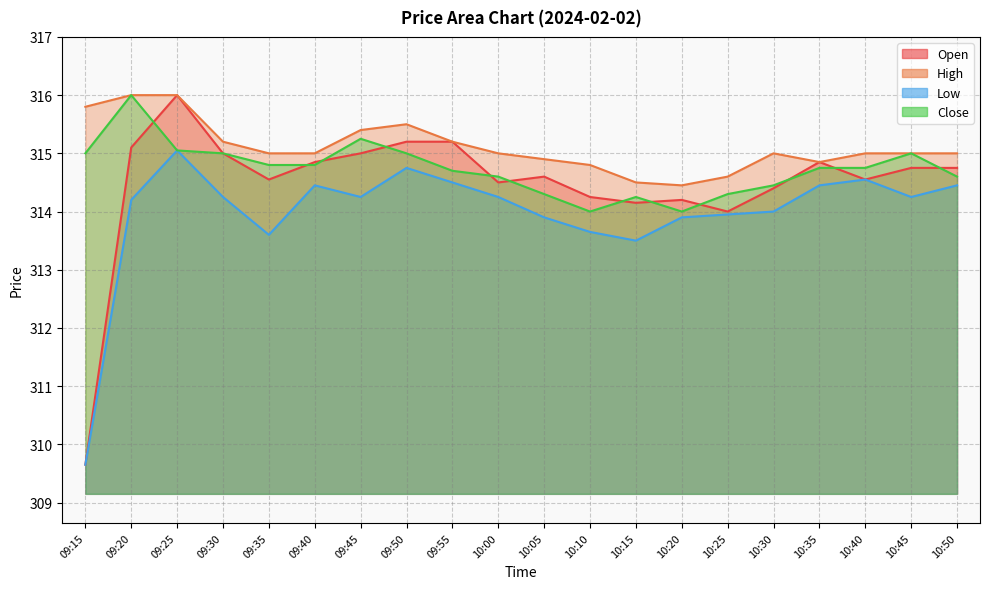

What is the label of the 5th point from the left?

09:35